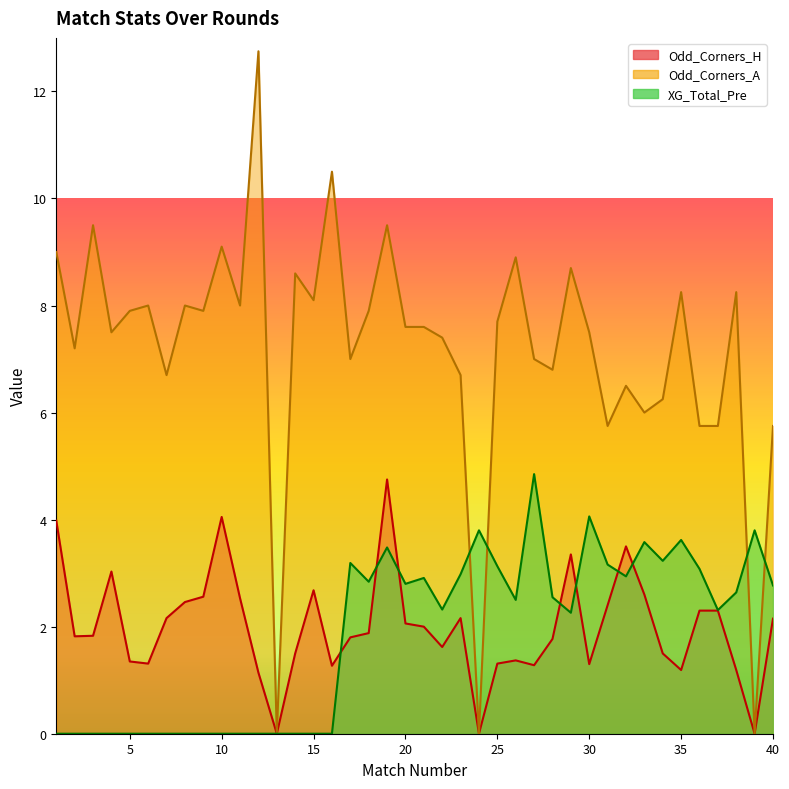

Rank the categories by Odd_Corners_A value from highest to lowest.

12, 16, 3, 19, 10, 1, 26, 29, 14, 35, 38, 15, 6, 8, 11, 5, 9, 18, 25, 20, 21, 4, 30, 22, 2, 17, 27, 28, 7, 23, 32, 34, 33, 31, 36, 37, 40, 13, 24, 39